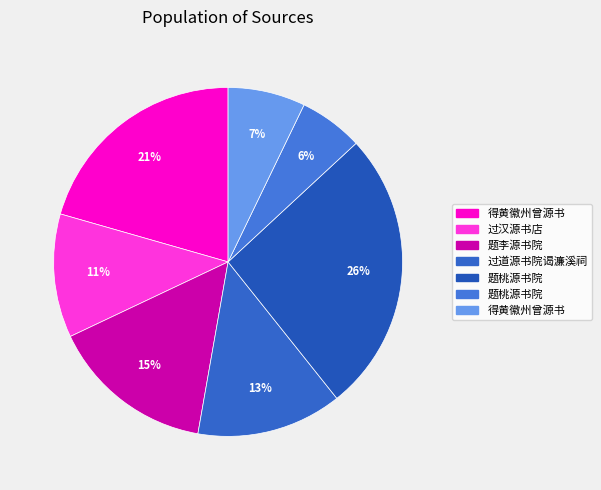

What is the largest slice in the pie chart?

题桃源书院